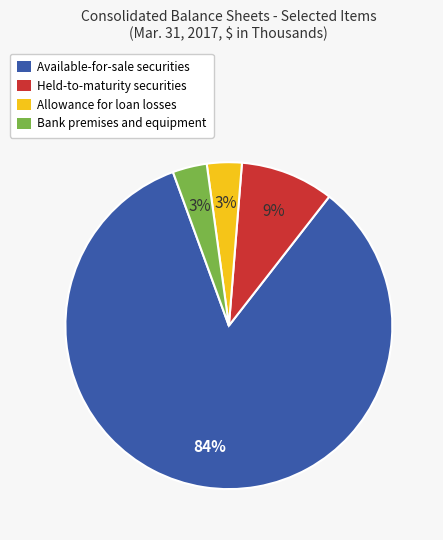

Is it true that Bank premises and equipment is 3% of the pie?

True